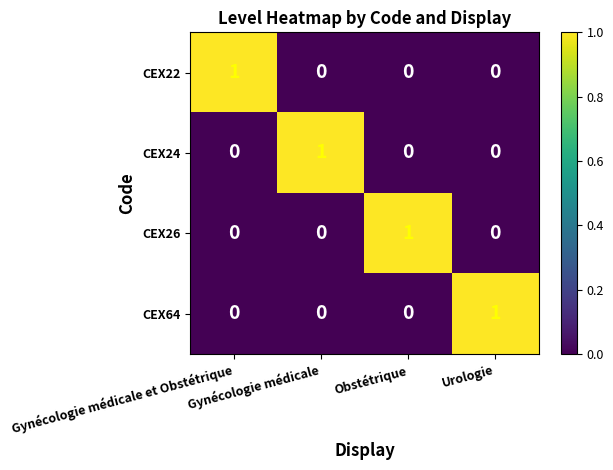

Count the CEX22 values in the range 0 to 1.

4